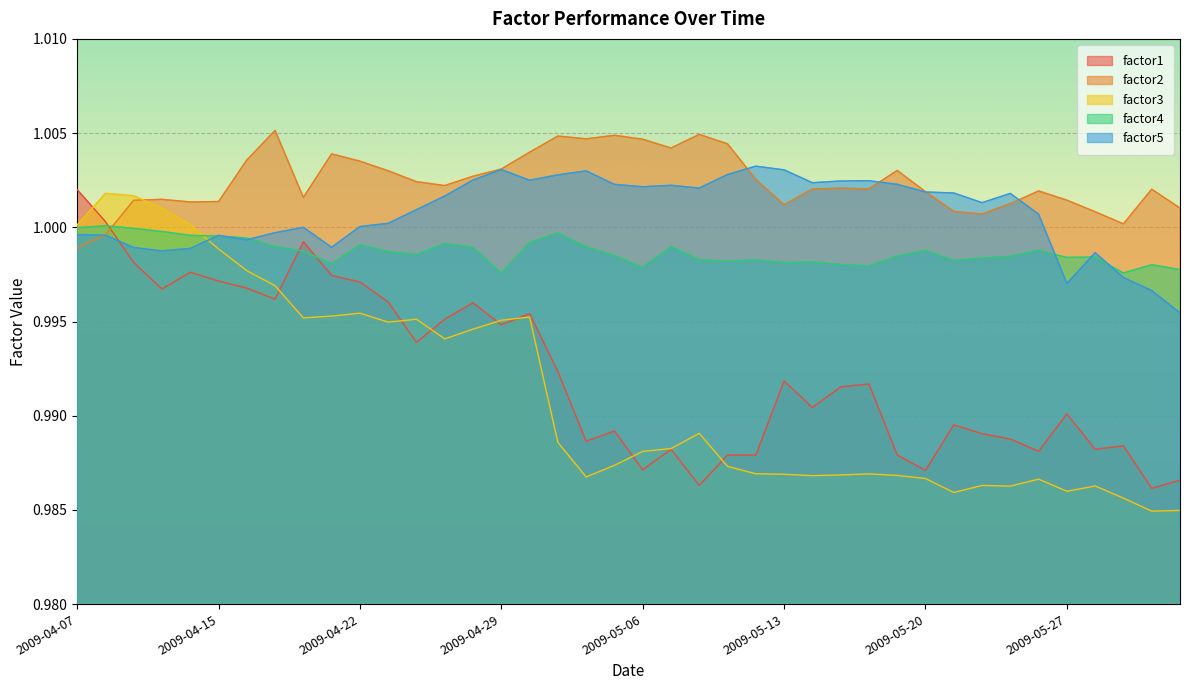

What position from the right is 2009-04-20?

32